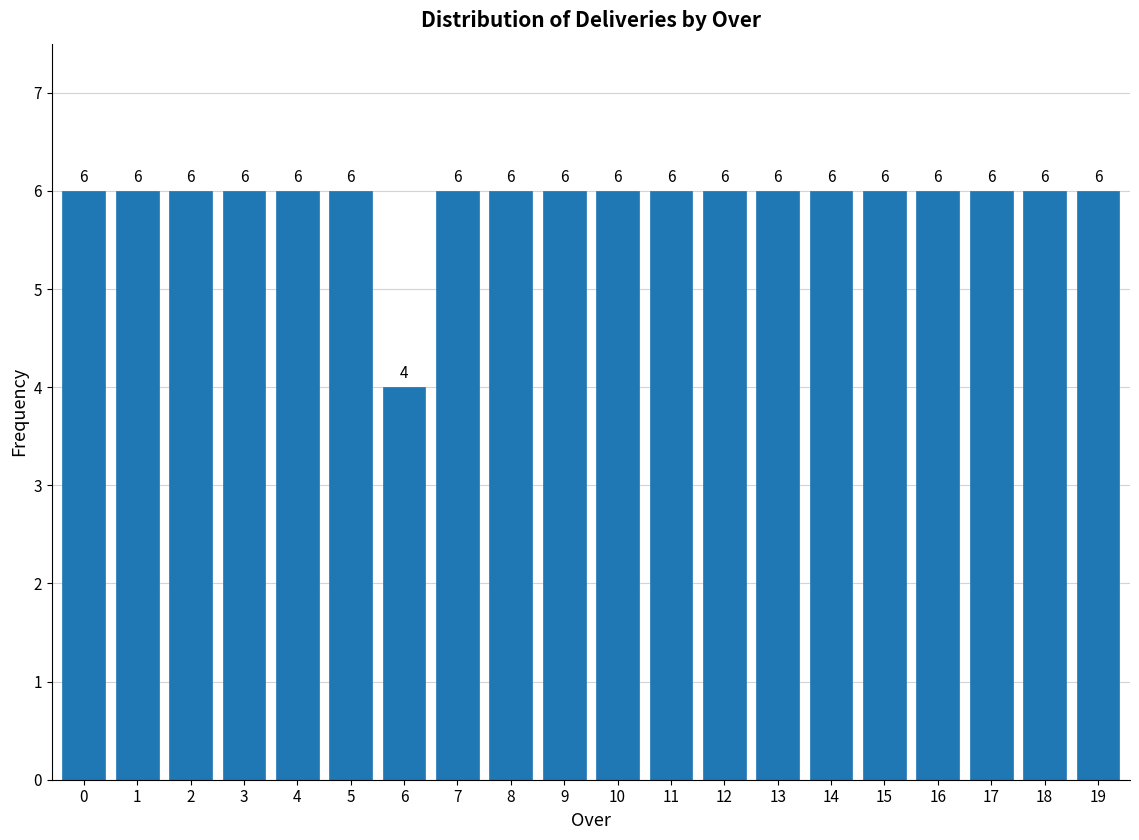

Reading left to right, extract all data points from this chart.

0=6	1=6	2=6	3=6	4=6	5=6	6=4	7=6	8=6	9=6	10=6	11=6	12=6	13=6	14=6	15=6	16=6	17=6	18=6	19=6